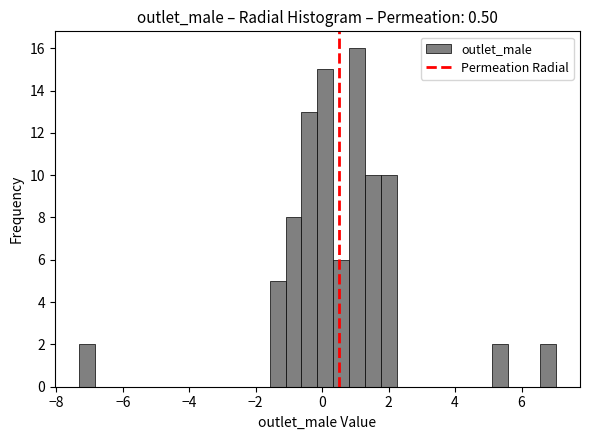

Around what value on the x-axis is the tallest bar? Give the approximate position of its centre, as read against the axis.

1.0